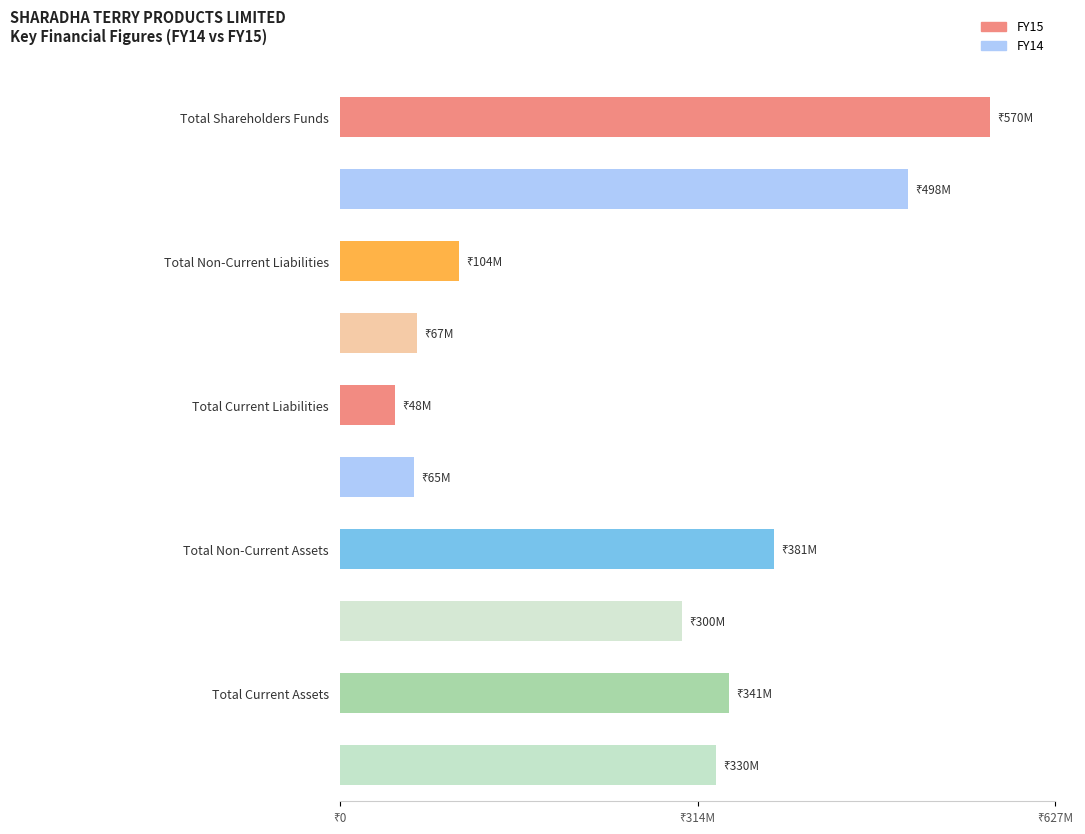

What is the label of the 2nd bar from the left?

Total Non-Current Liabilities